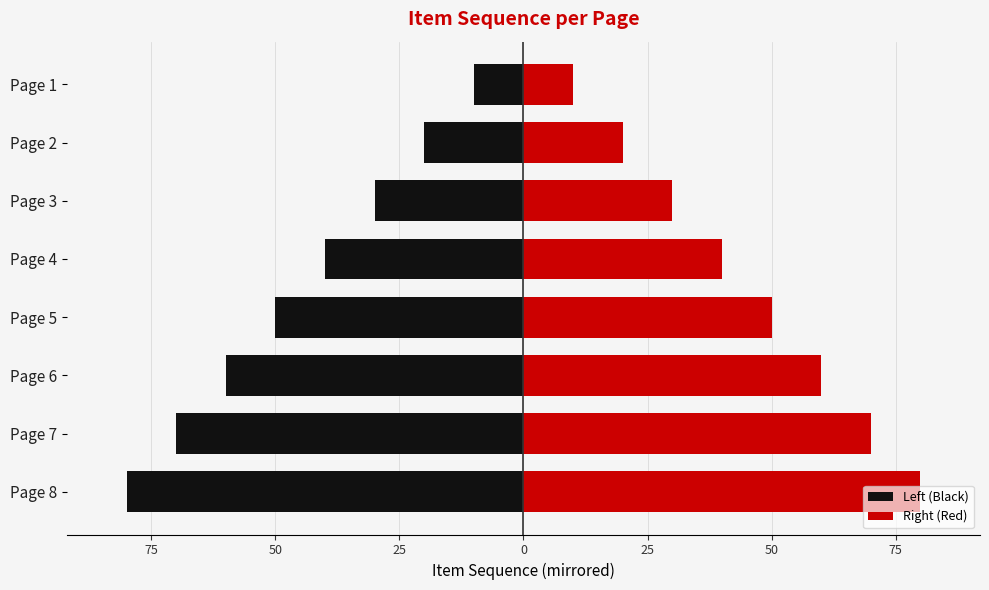

Which series has the largest total across all categories?

Right (Red)